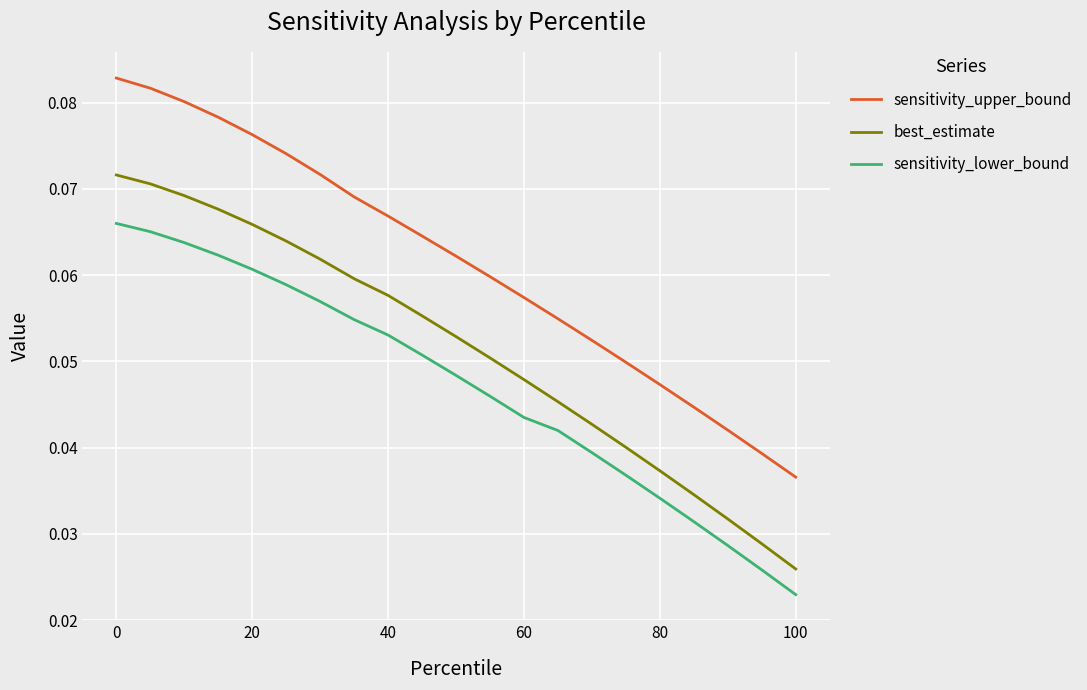

List the series in order of their peak value, highest first.

sensitivity_upper_bound, best_estimate, sensitivity_lower_bound